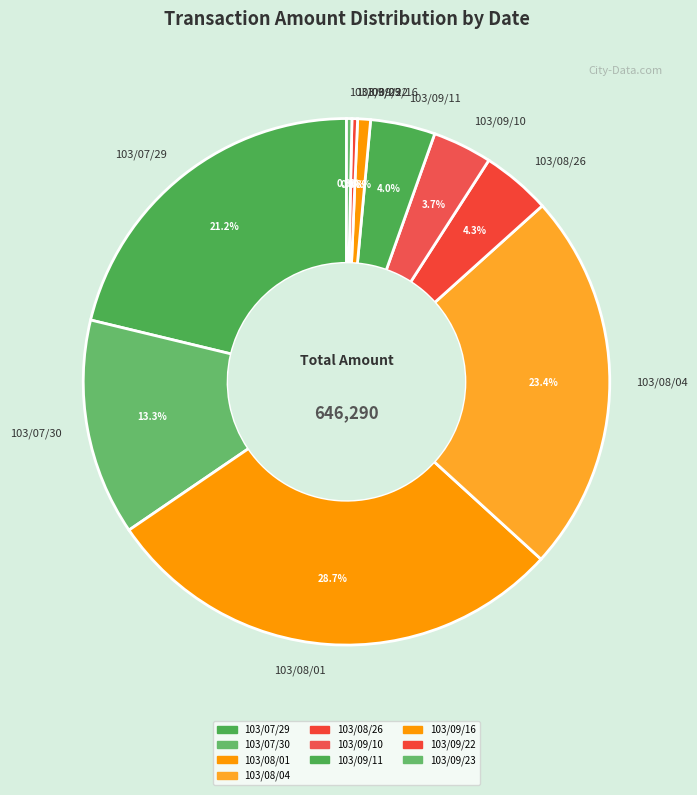

Which slice is the largest?

103/08/01